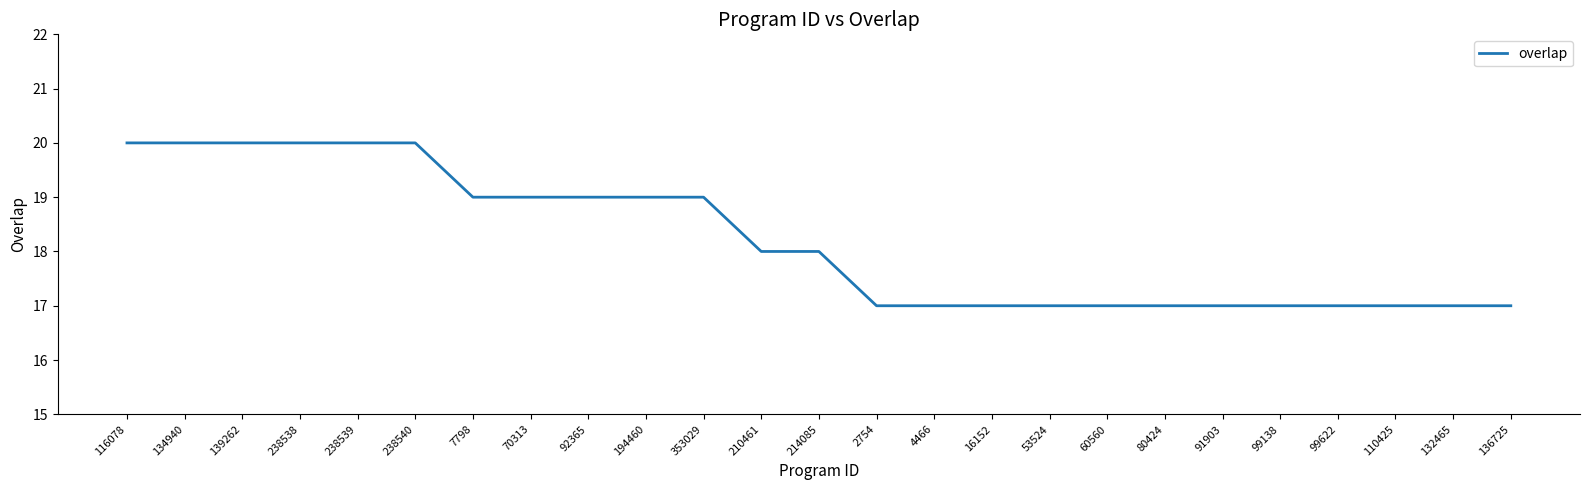

What is the difference between the maximum and second lowest values?

3